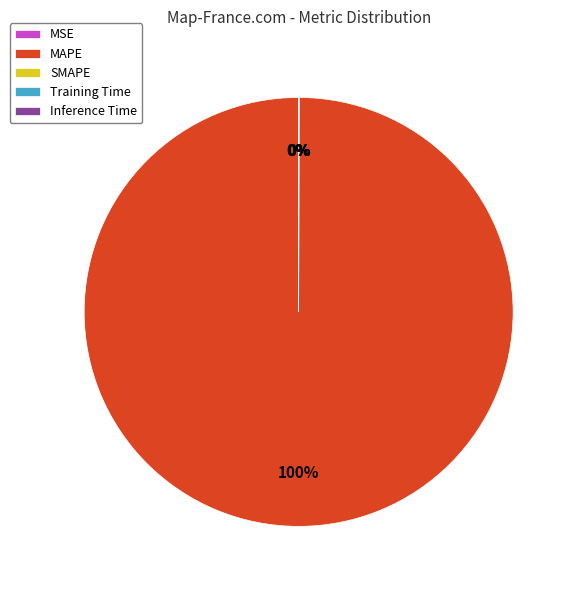

Do MSE and Inference Time together represent more than half of the pie?

No